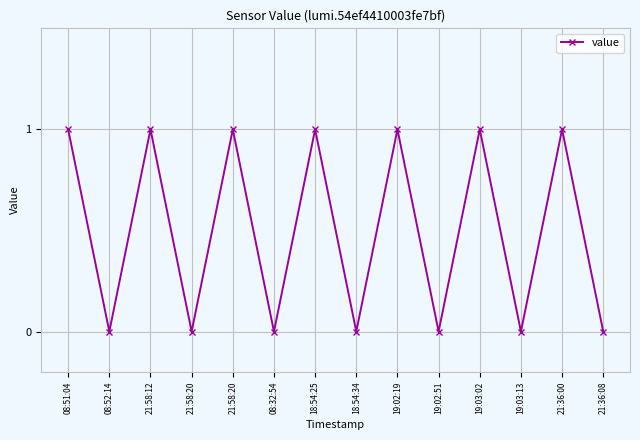

What is the difference between the maximum and minimum values?

1